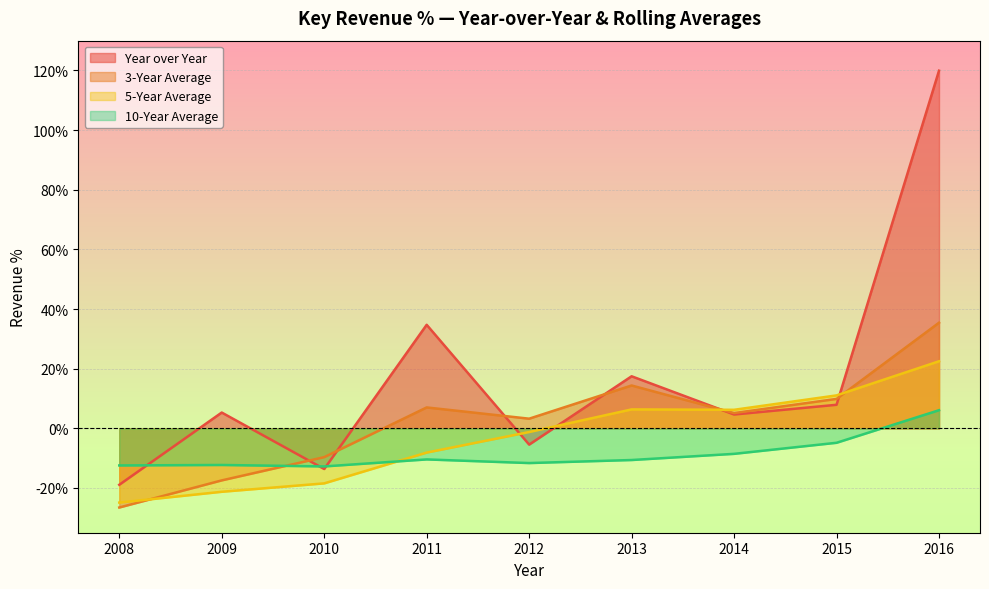

In 5-Year Average, how many points are higher than both neighbors (excluding endpoints)?

1